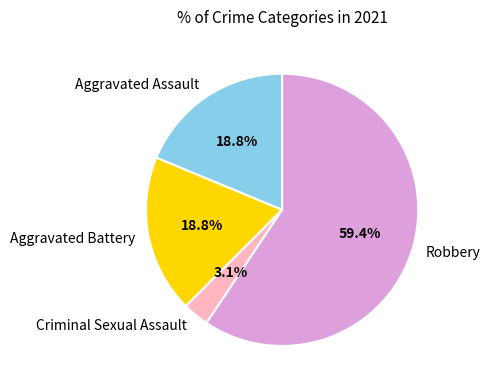

Does Criminal Sexual Assault represent more than half of the total?

No